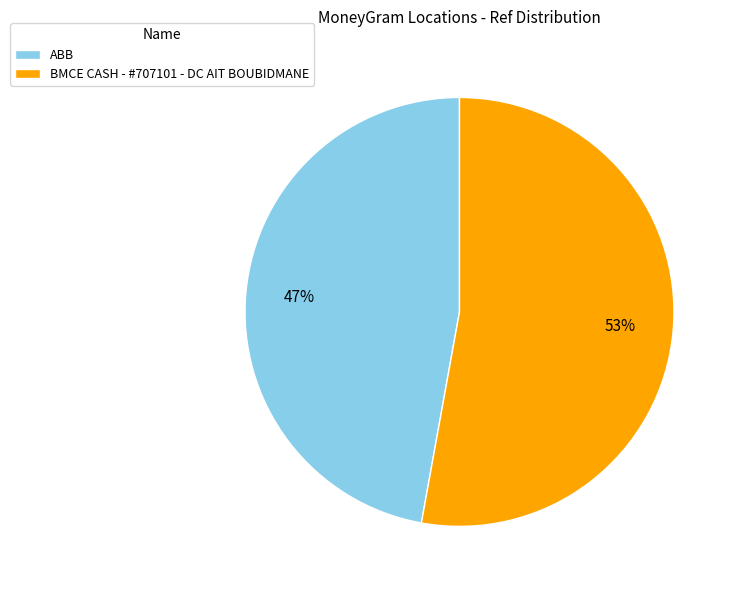

How many slices are in this pie chart?

2